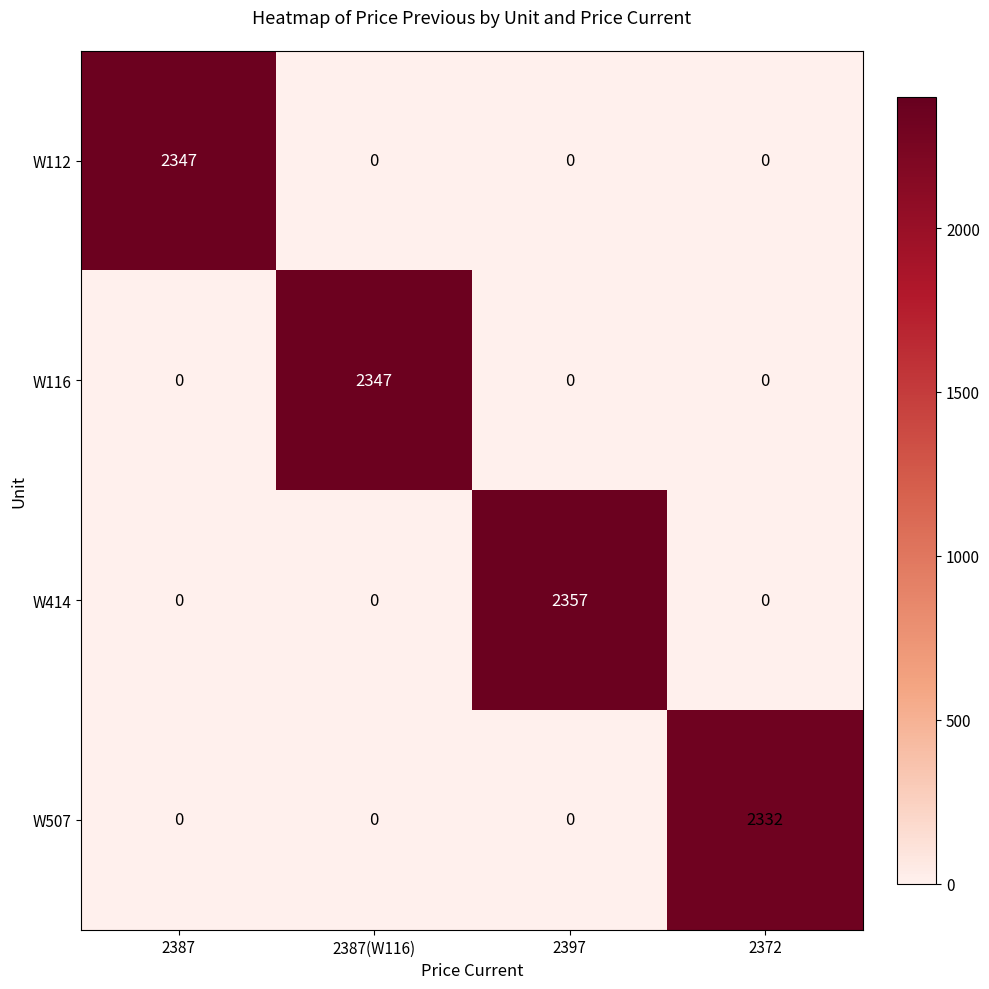

Which series changed the most between 2387 and 2397?

W414